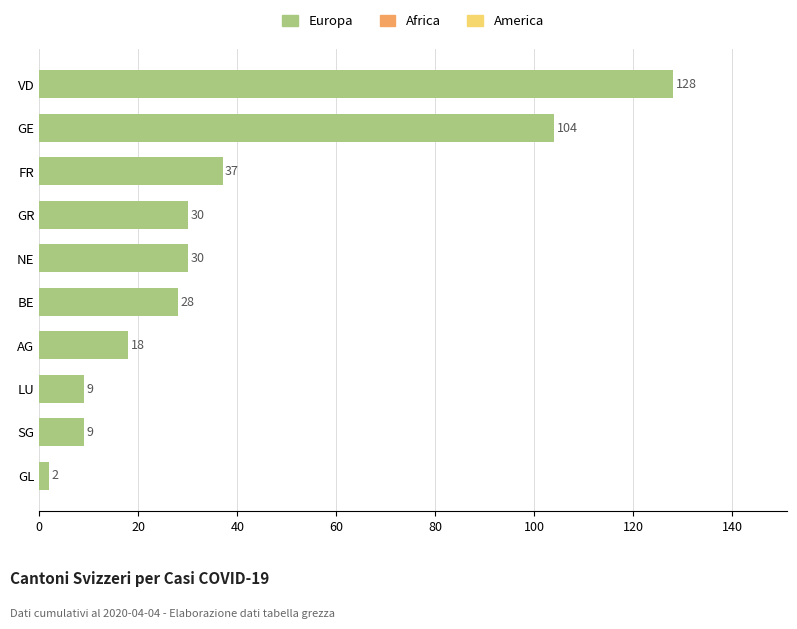

Reading top to bottom, transcribe all the data shown in this chart.

VD=128	GE=104	FR=37	GR=30	NE=30	BE=28	AG=18	LU=9	SG=9	GL=2